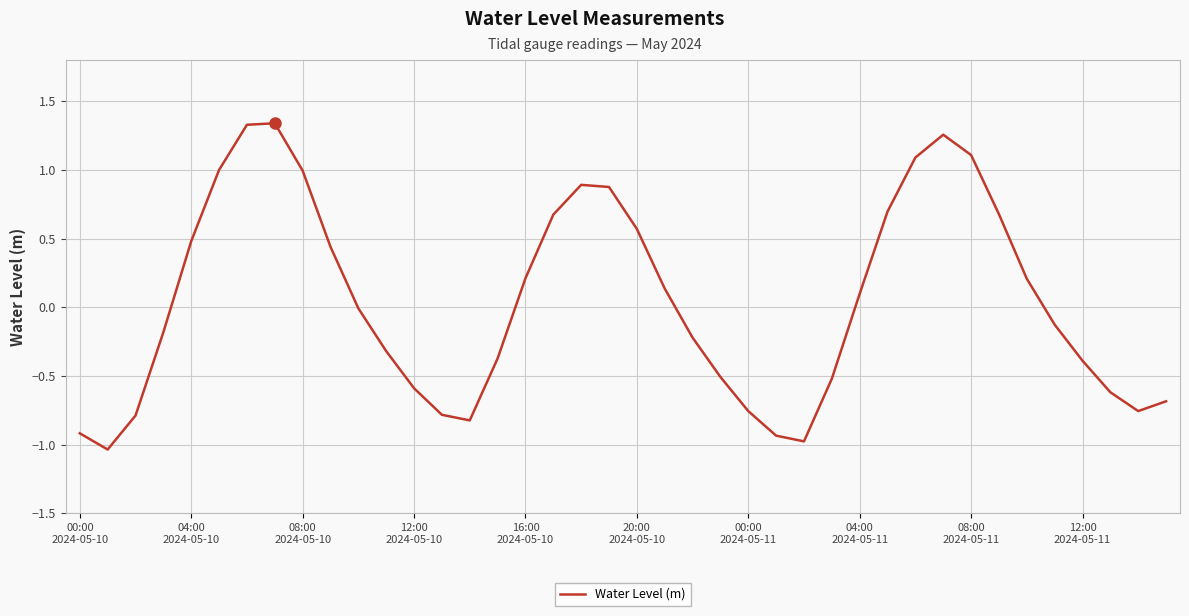

Does the chart display data point markers on the line(s)?

No